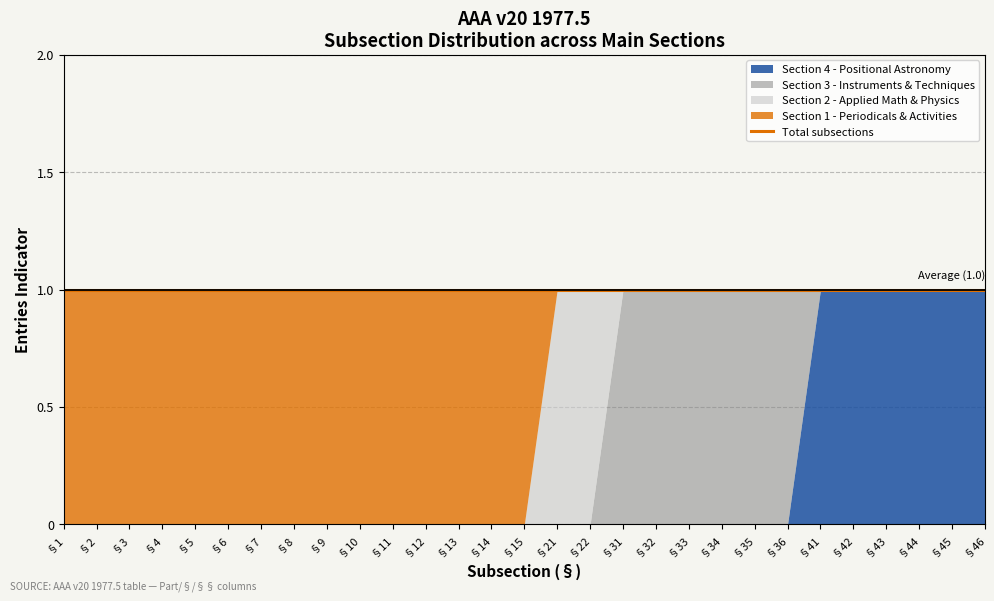

Which series has the largest range (max minus min)?

Section 1 - Periodicals & Activities